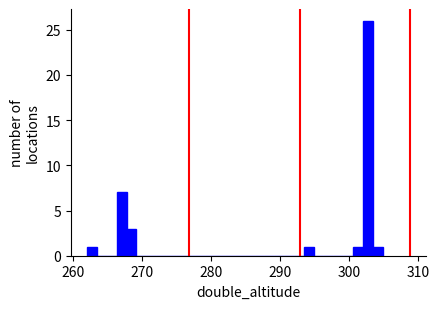

Around what value on the x-axis is the tallest bar? Give the approximate position of its centre, as read against the axis.

303